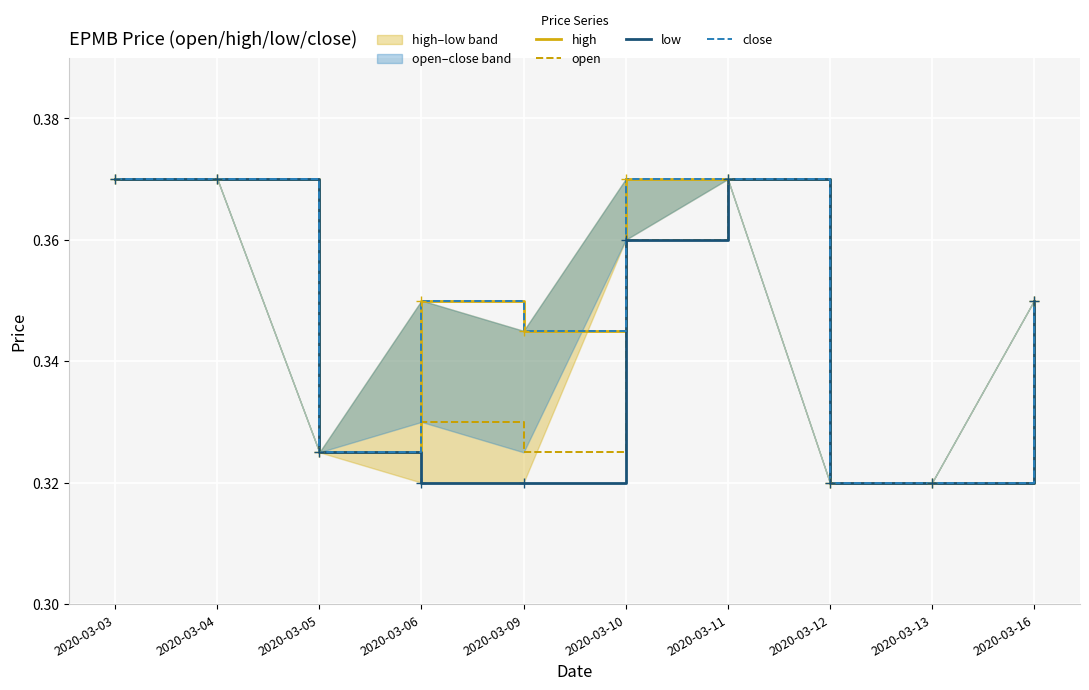

At 2020-03-16, list the series in order from largest to smallest.

high, open, low, close